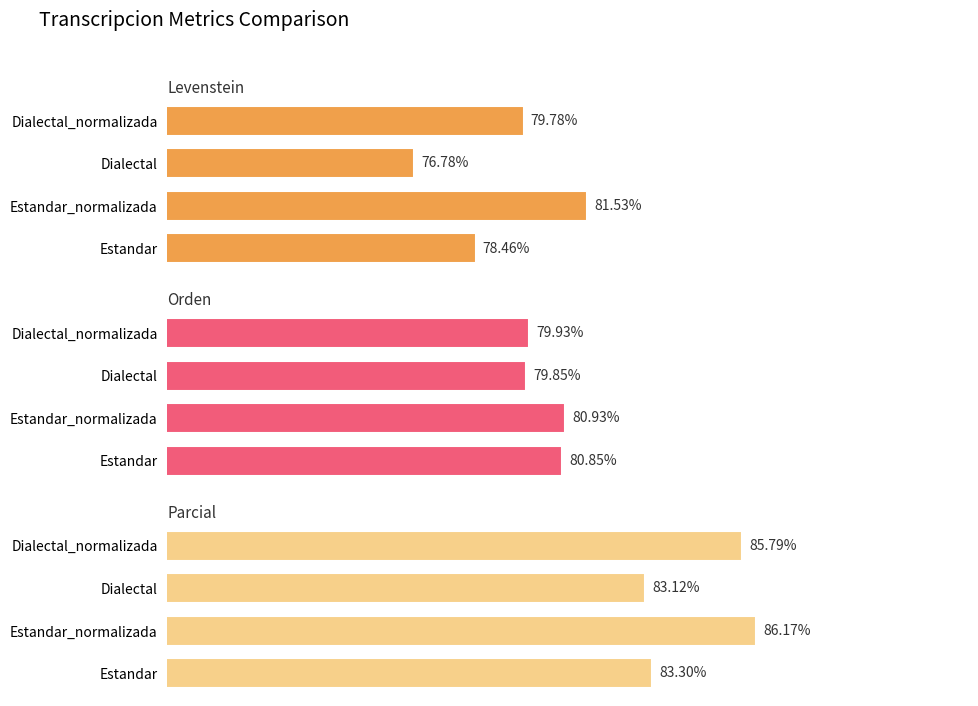

What is the difference between the maximum and minimum values in the Orden series?

1.1